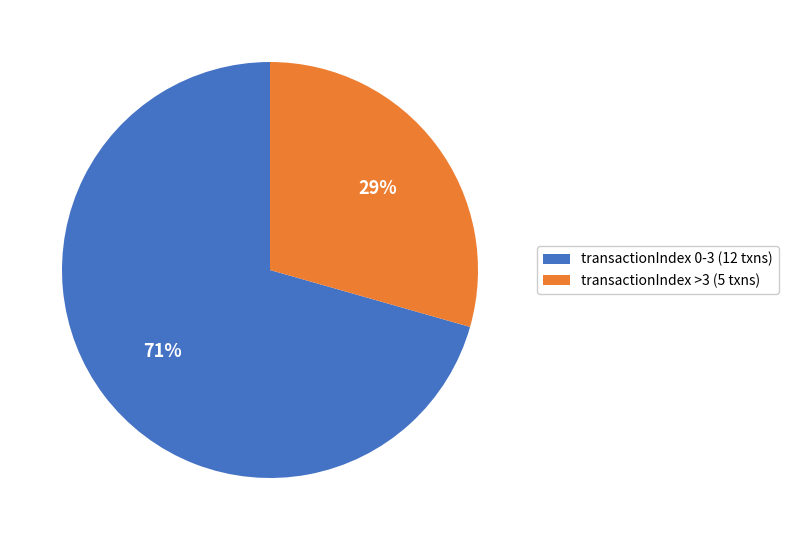

True or false: transactionIndex 0-3 (12 txns) accounts for 71% of the total.

True